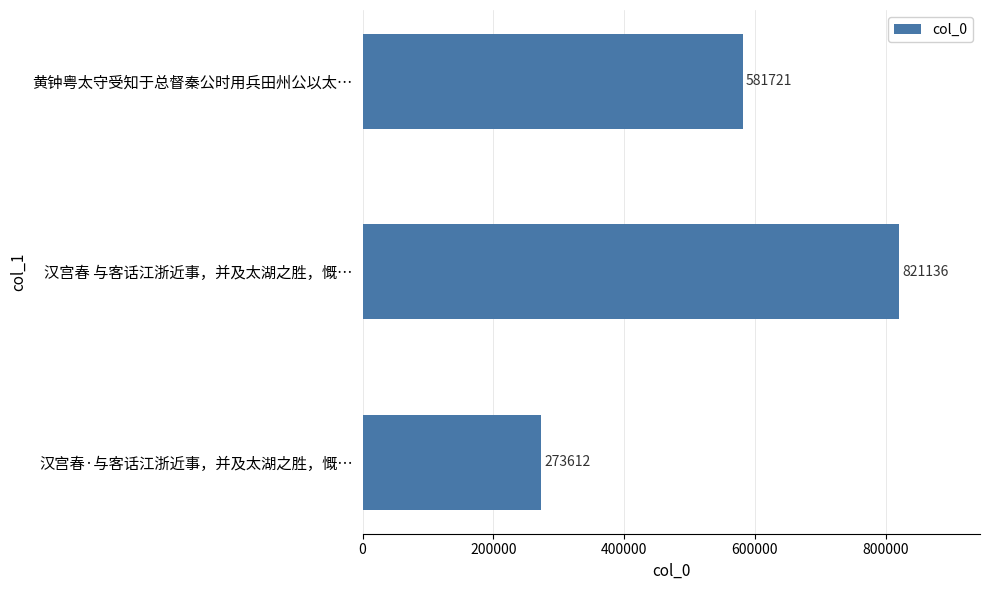

True or false: the data shows 581721 at 黄钟粤太守受知于总督秦公时用兵田州公以太….

True